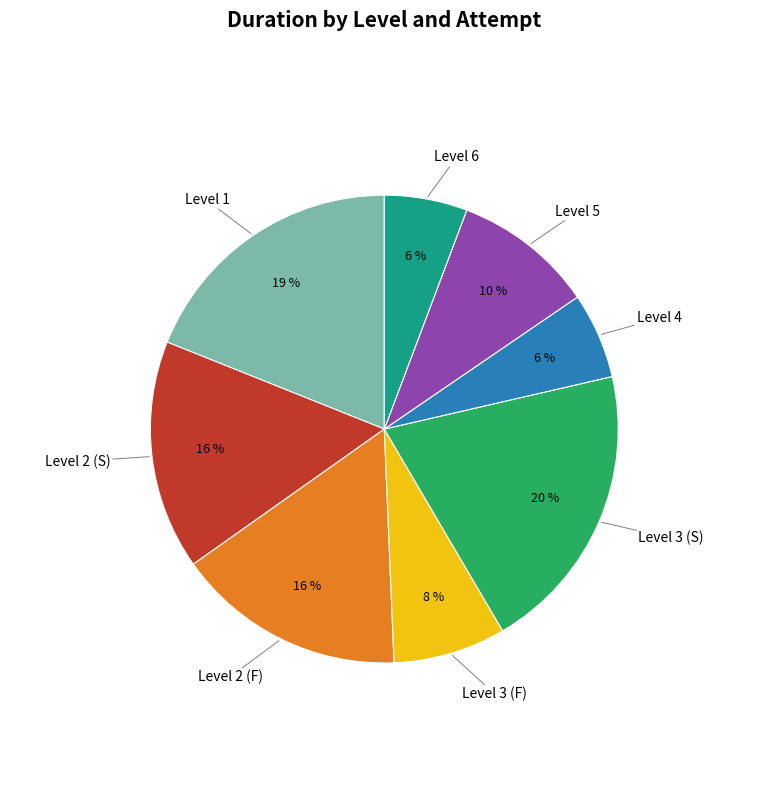

Is Level 1 the majority of the pie?

No